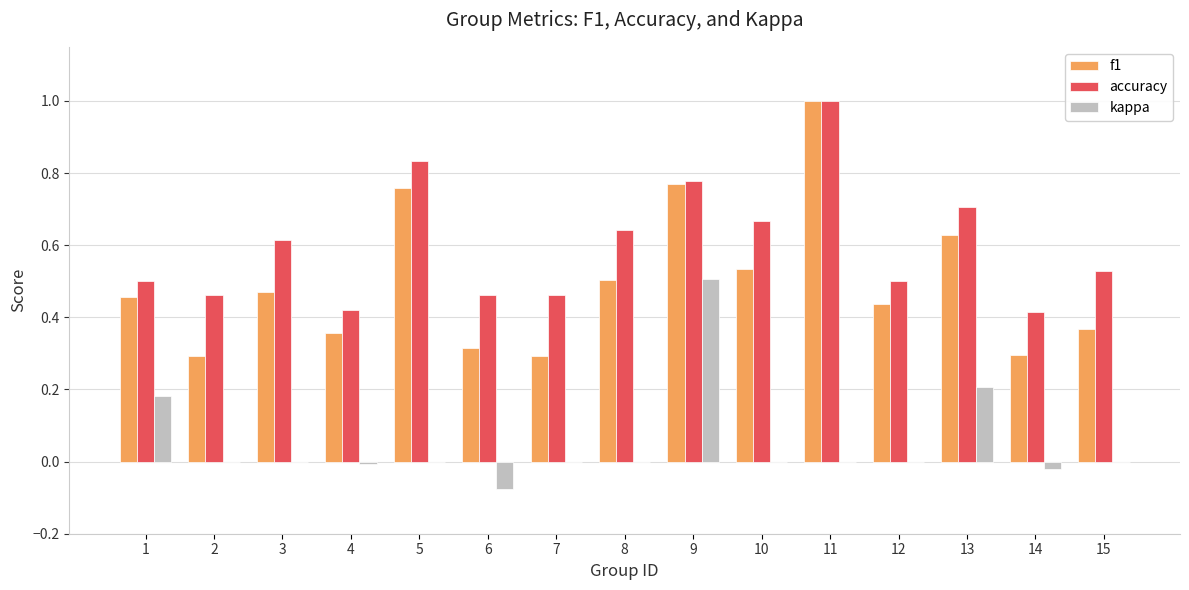

At which label does kappa reach its peak?

9